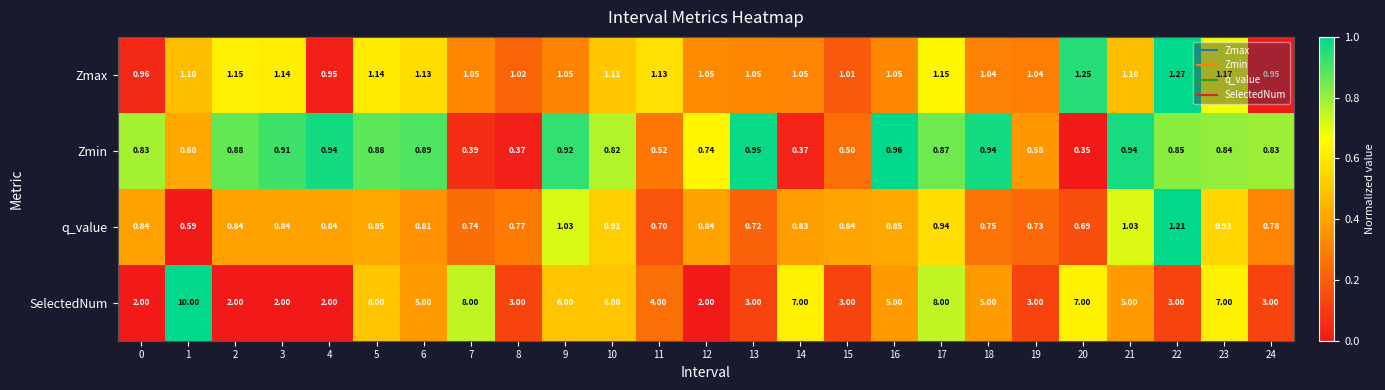

Rank the series at 15 from lowest to highest value.

Zmin, q_value, Zmax, SelectedNum